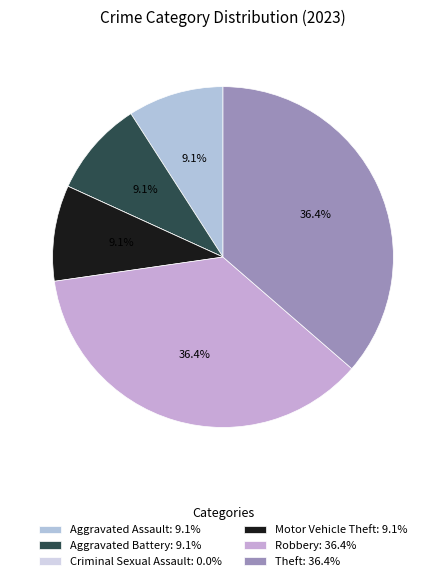

To the nearest percent, what is the combined percentage of Theft and Aggravated Battery?

45%